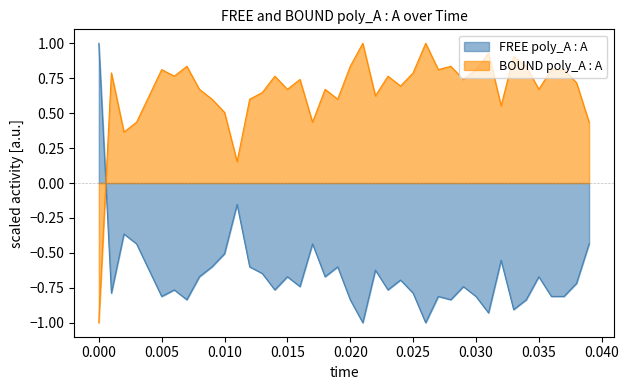

Which series has the largest total across all categories?

BOUND poly_A : A